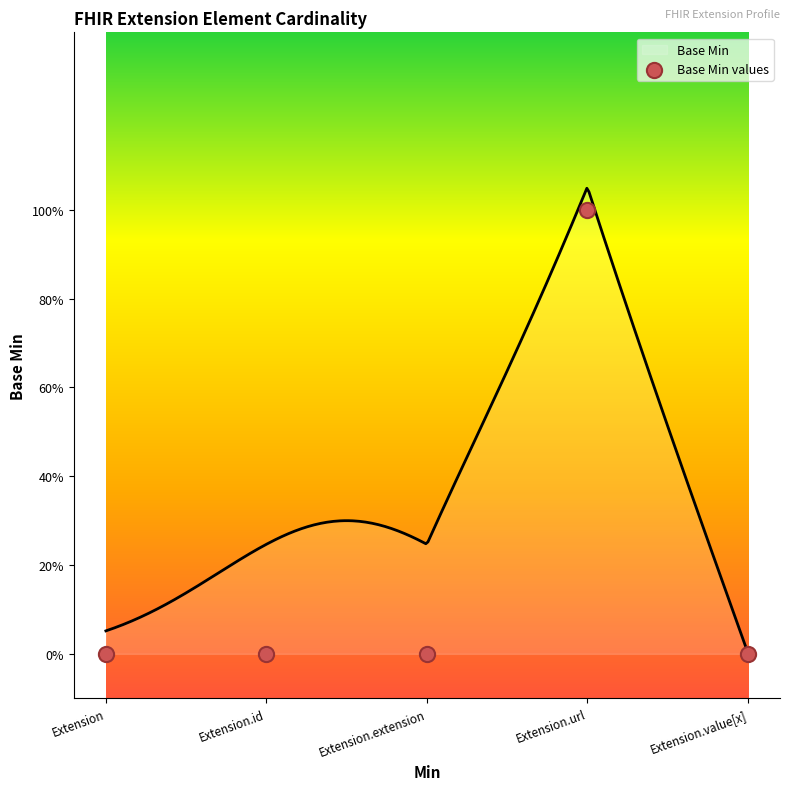

What is the change in value from Extension to Extension.url?

+1